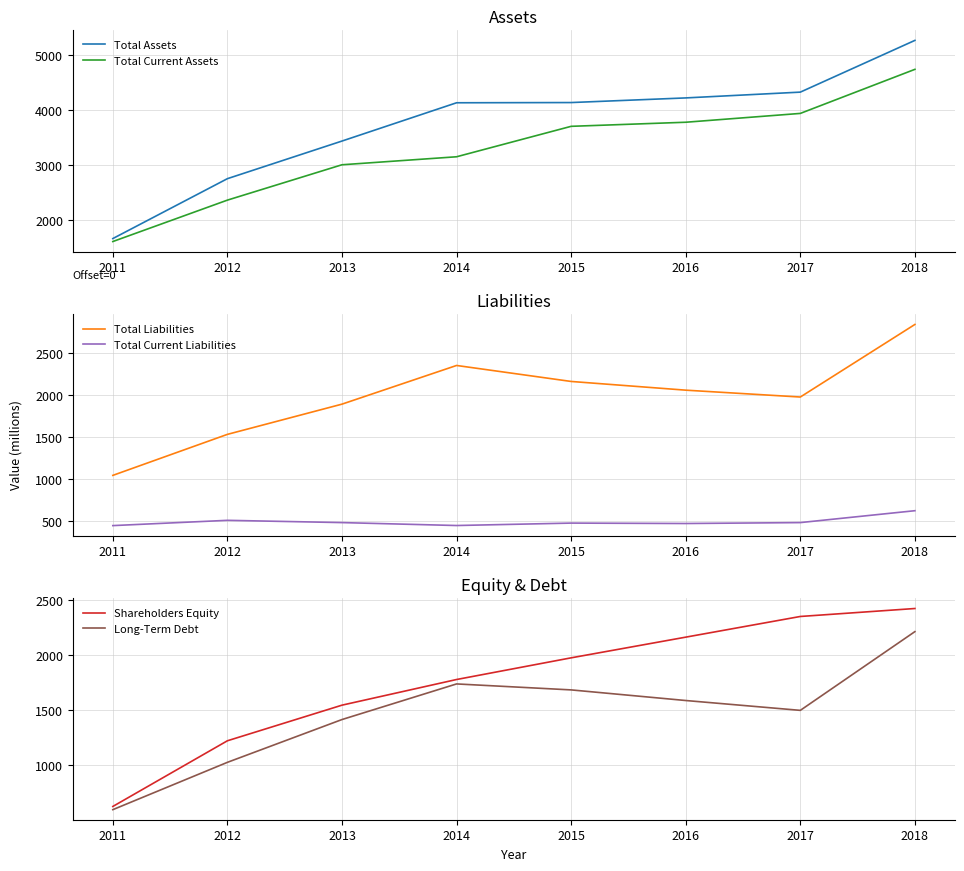

How many lines are shown in the chart?

6